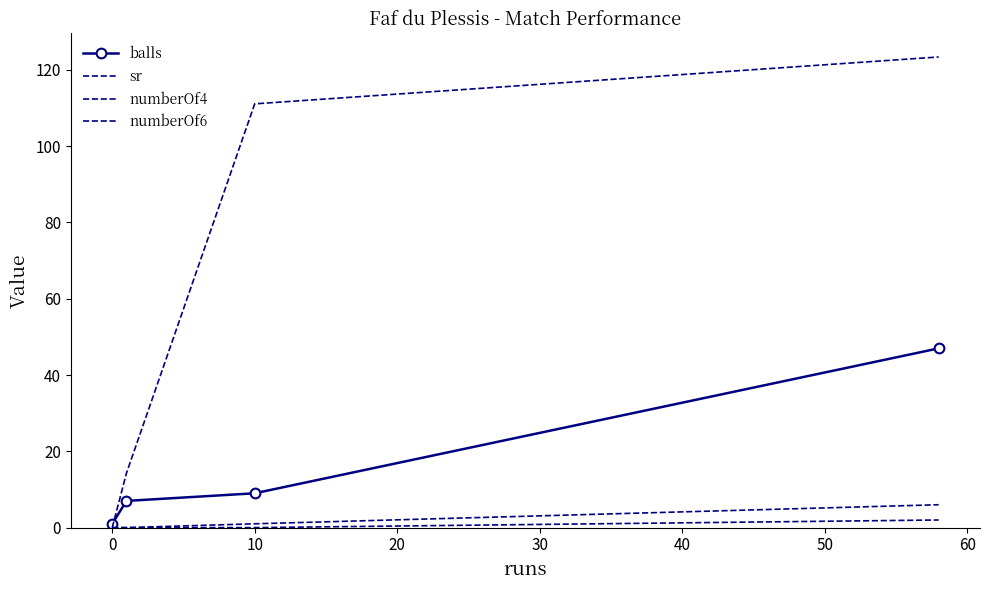

True or false: numberOf4 and balls cross at least once.

False